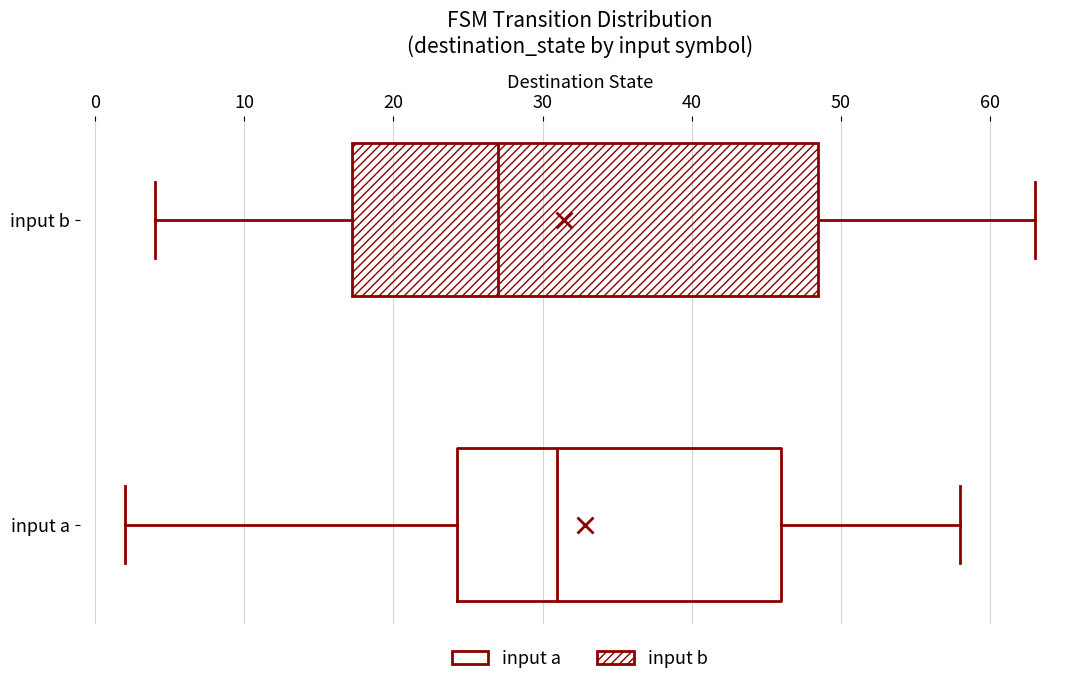

Which box has the furthest to the right median line?

input a